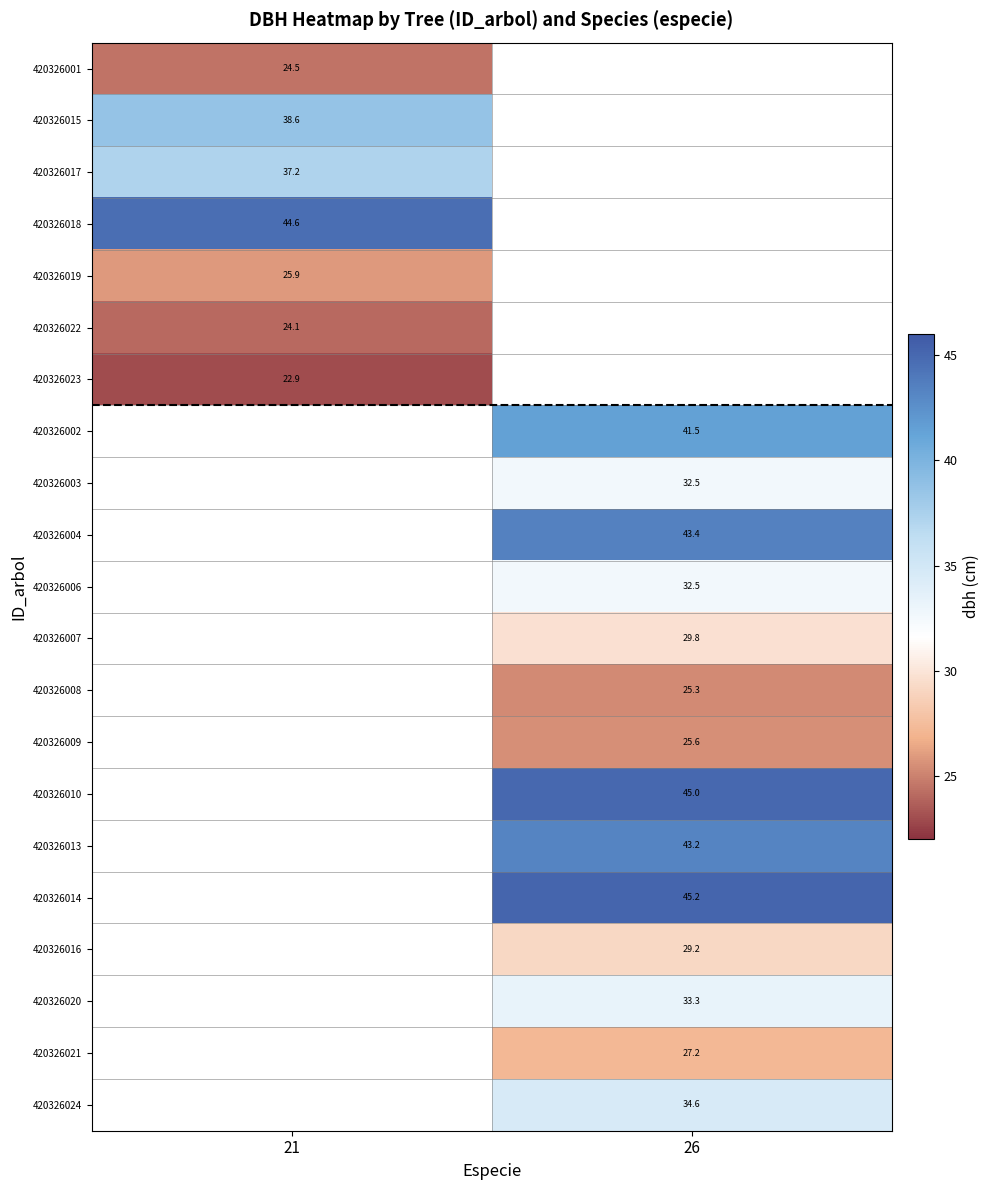

The 420326004 series shows 65.8 at 26. True or false?

False